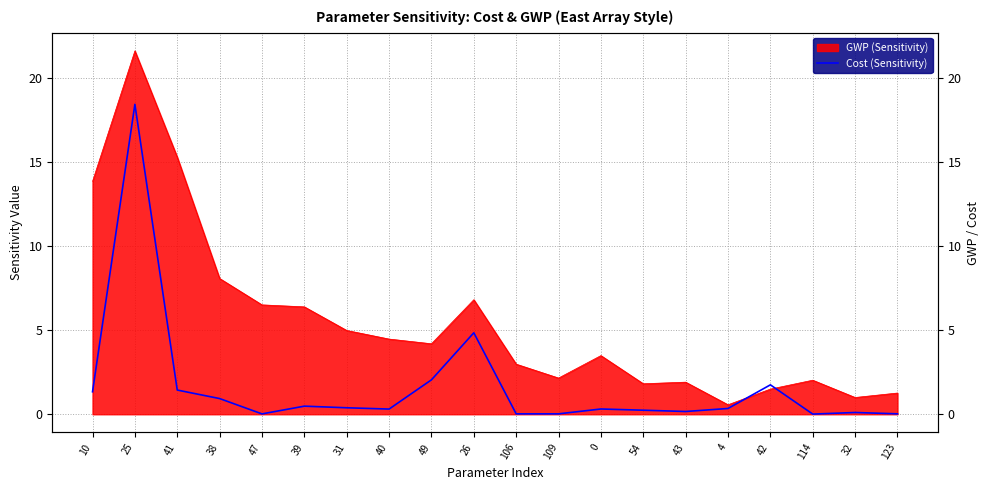

Reading left to right, extract all data points from this chart.

1.3	18.4	1.4	0.9	0.0	0.5	0.4	0.3	2.0	4.8	0.0	0.0	0.3	0.2	0.2	0.3	1.7	0.0	0.1	0.0